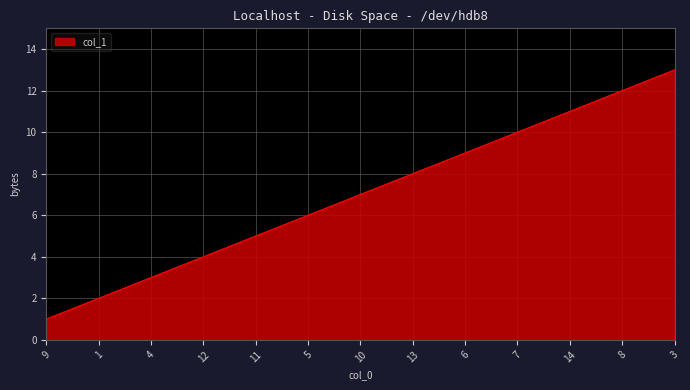

The value at 11 is 5. True or false?

True